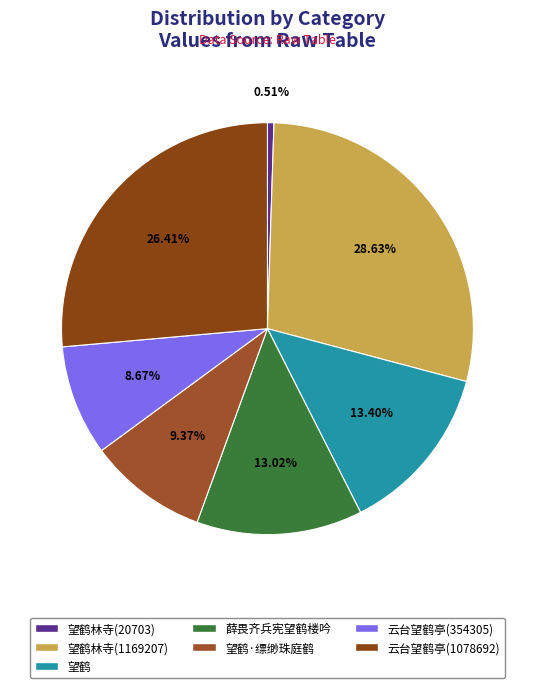

What is the total percentage of 薛畏齐兵宪望鹤楼吟 and 望鹤?

26.4%